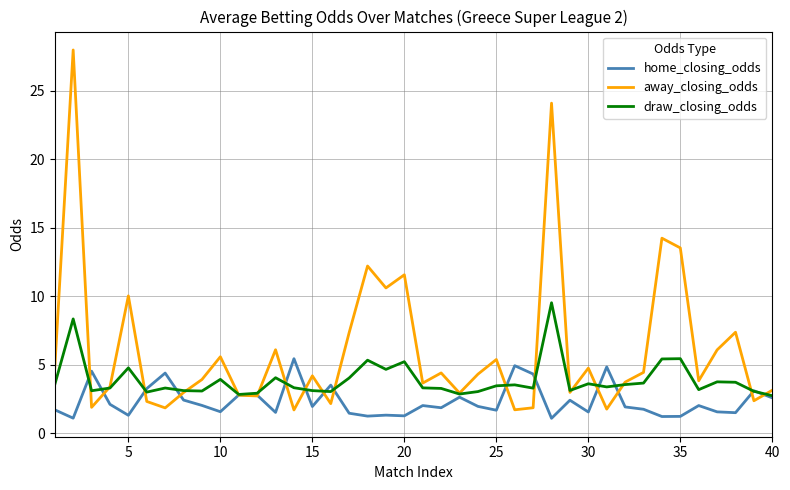

What is the highest value of the home_closing_odds series?

5.4